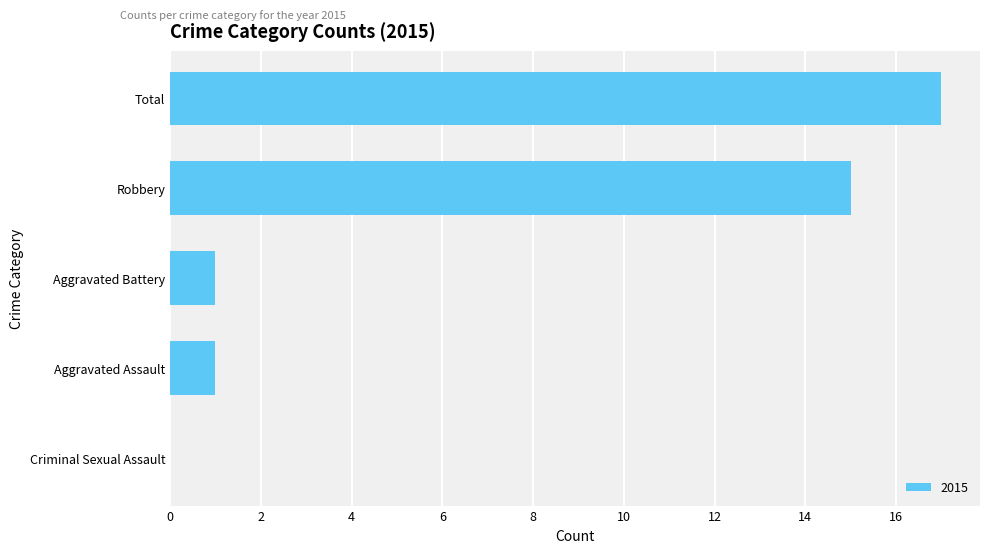

What is the maximum value shown in the chart?

17